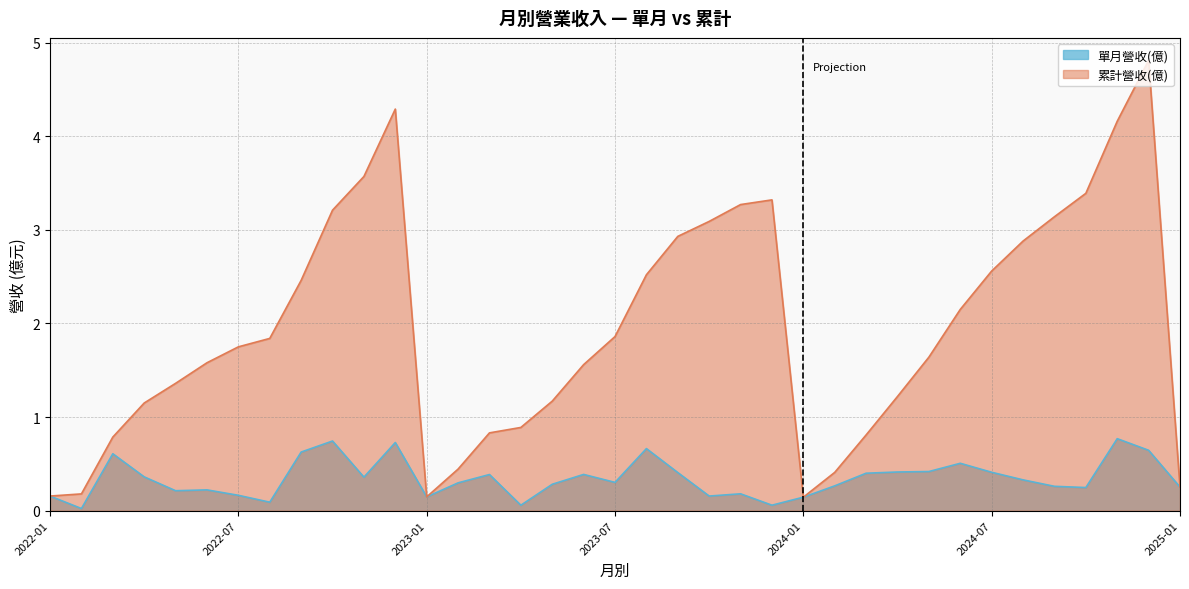

What is the label of the 36th point from the left?

2024-12